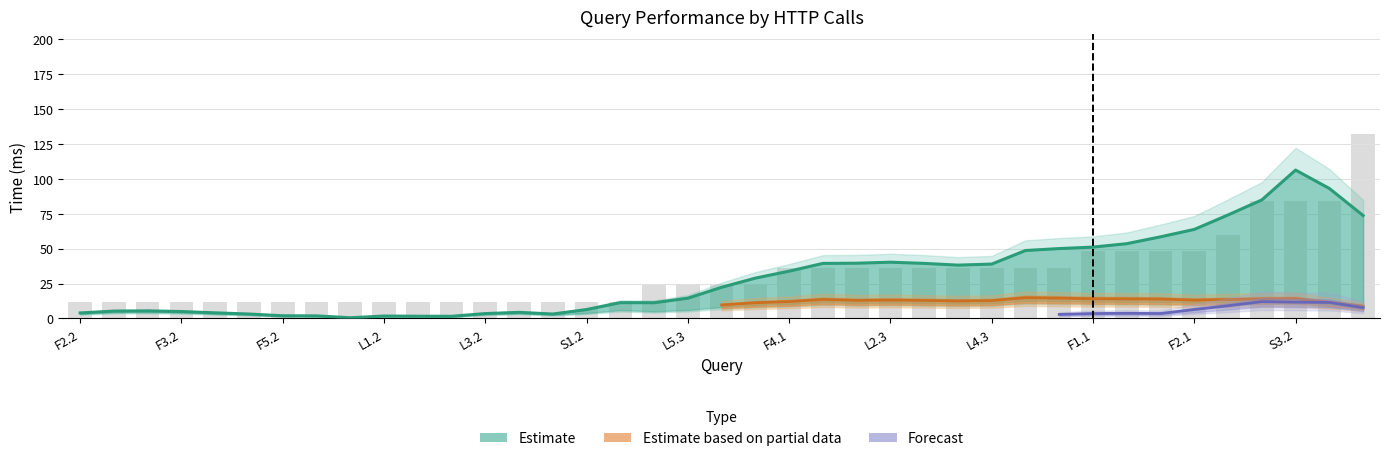

How many groups of bars are there?

39